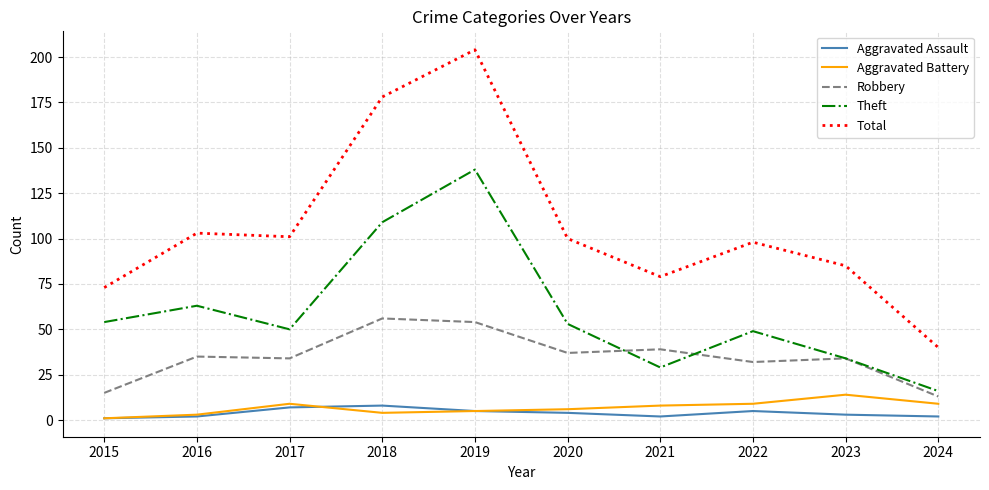

Between 2015 and 2017, which series saw the biggest shift?

Total